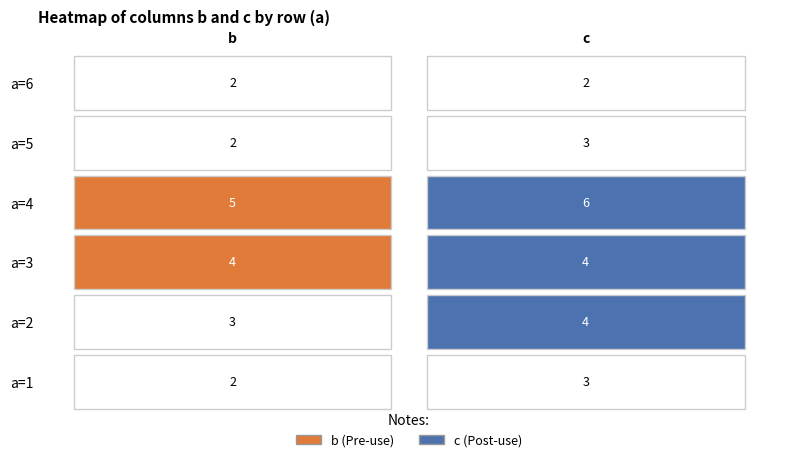

True or false: 2 has a value of 6 at 4.

True